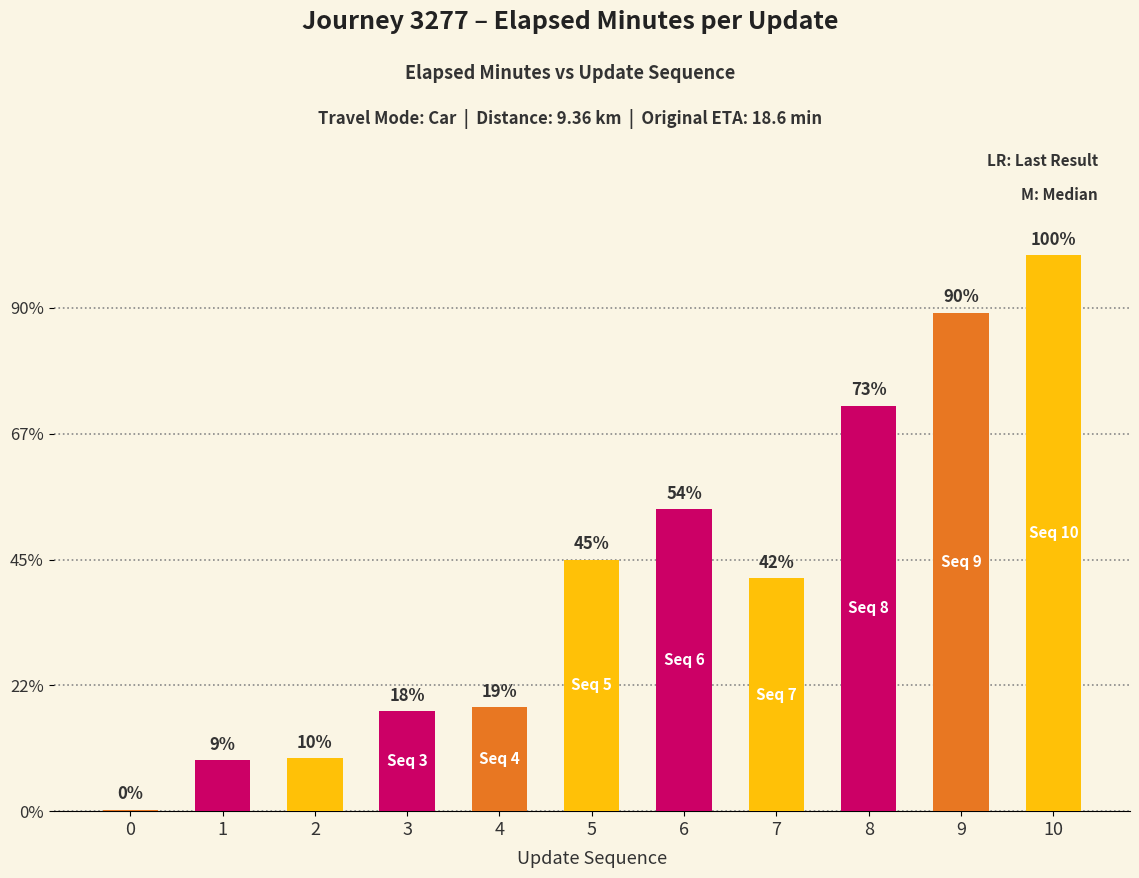

Reading left to right, transcribe all the data shown in this chart.

0=0.1	1=4.1	2=4.2	3=8.0	4=8.2	5=20.0	6=24.0	7=18.5	8=32.2	9=39.6	10=44.2